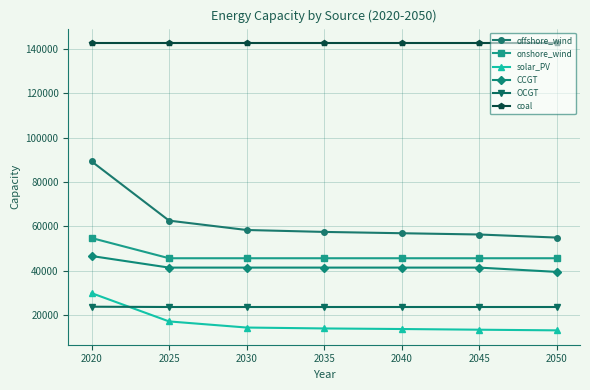

List the series in order of their peak value, highest first.

coal, offshore_wind, onshore_wind, CCGT, solar_PV, OCGT